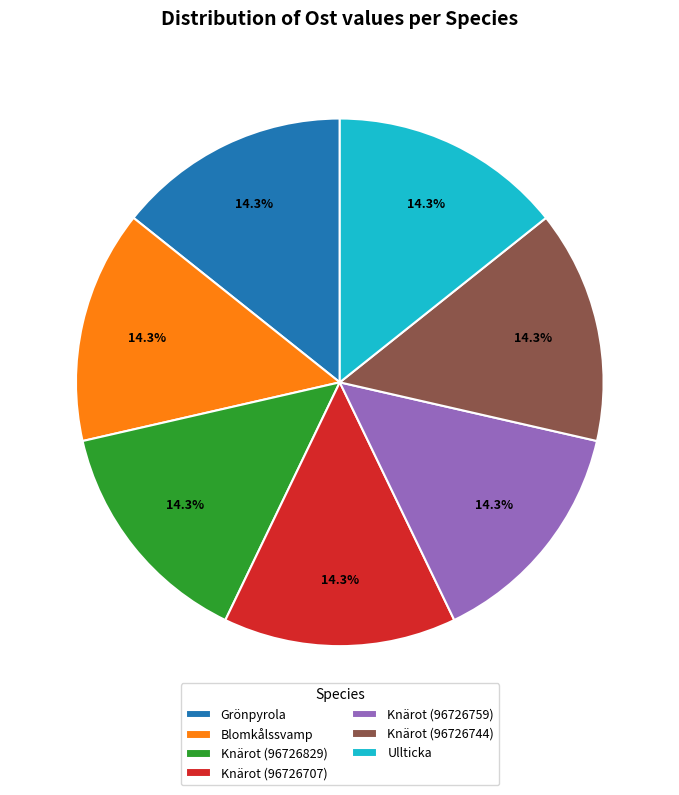

True or false: Grönpyrola accounts for 14% of the total.

True